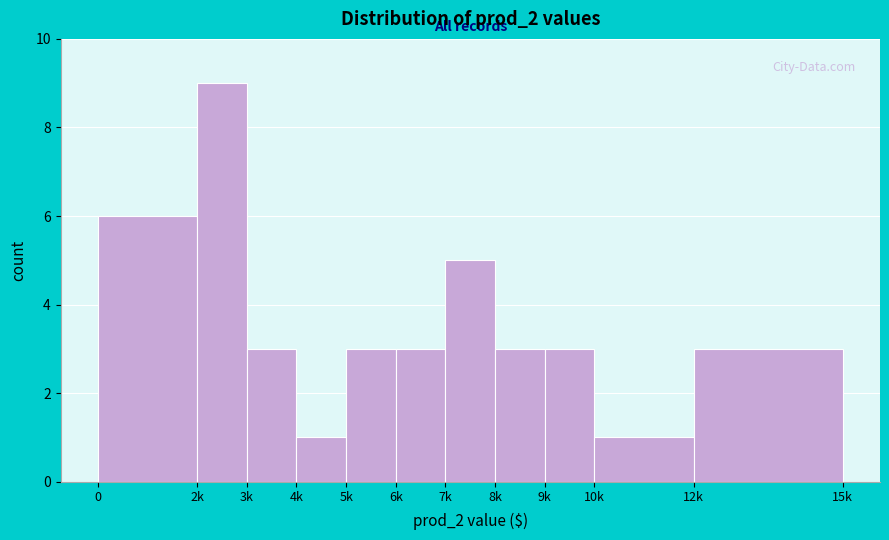

Reading right to left, list all the values displayed in this chart.

12k=3	10k=1	9k=3	8k=3	7k=5	6k=3	5k=3	4k=1	3k=3	2k=9	0=6